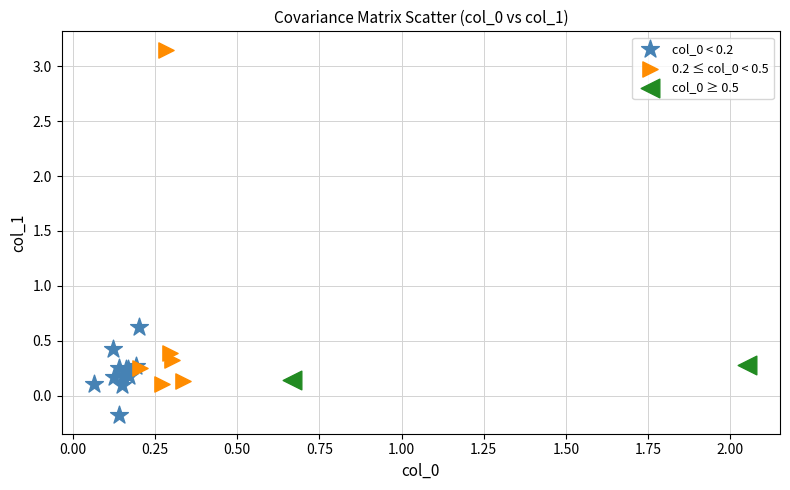

Which series contains the lowest Y value?

col_0 < 0.2